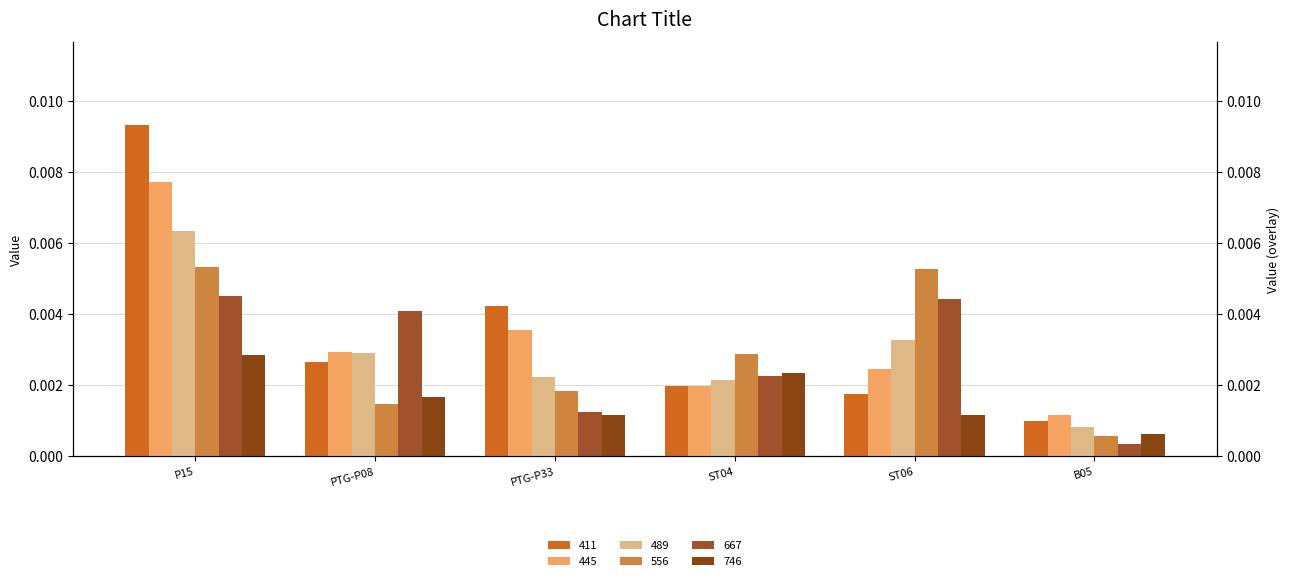

How many bars are there in total?

36